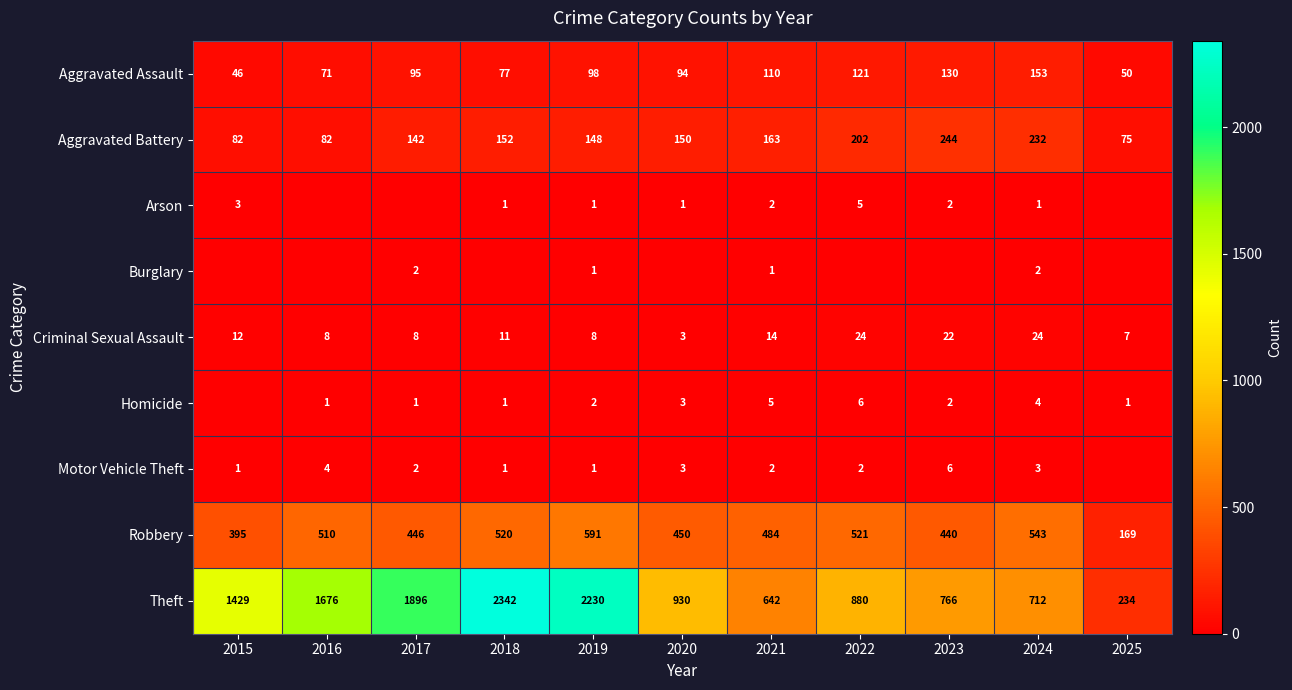

What is the sum of all Aggravated Battery values?

1672